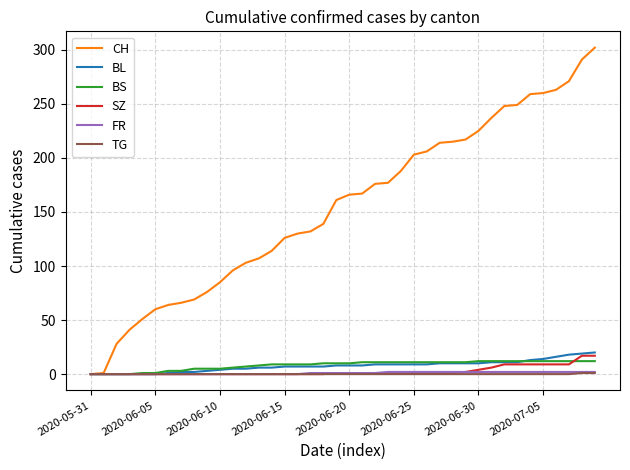

Which series has the widest spread of values?

CH